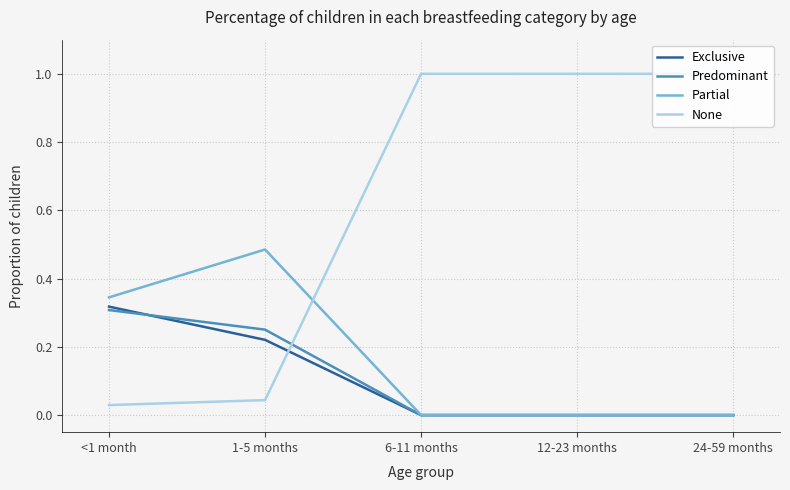

Which series changed the most between 1-5 months and 12-23 months?

None